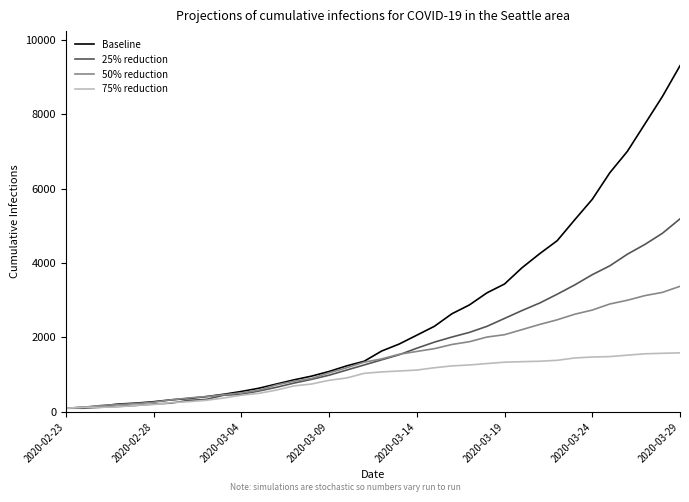

What is the average value of the 25% reduction series?

1749